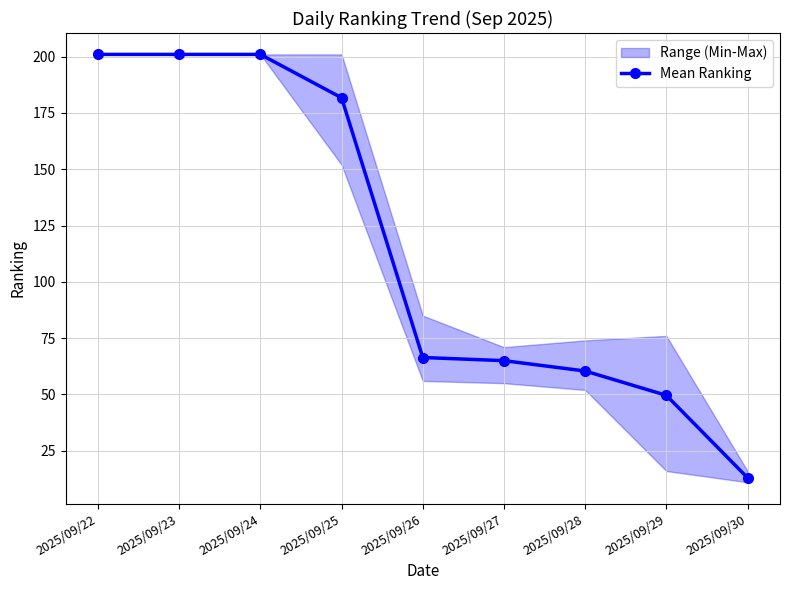

Reading right to left, list all the values displayed in this chart.

2025/09/30=13.0	2025/09/29=49.6	2025/09/28=60.4	2025/09/27=65.0	2025/09/26=66.4	2025/09/25=181.8	2025/09/24=201.0	2025/09/23=201.0	2025/09/22=201.0